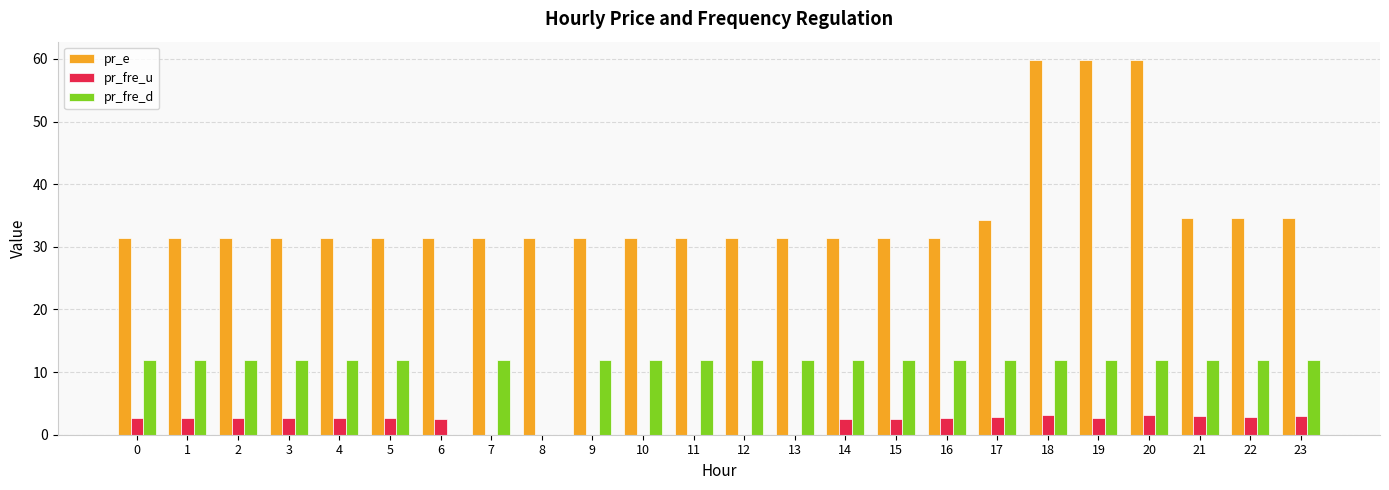

Between 20 and 22, which series saw the biggest shift?

pr_e